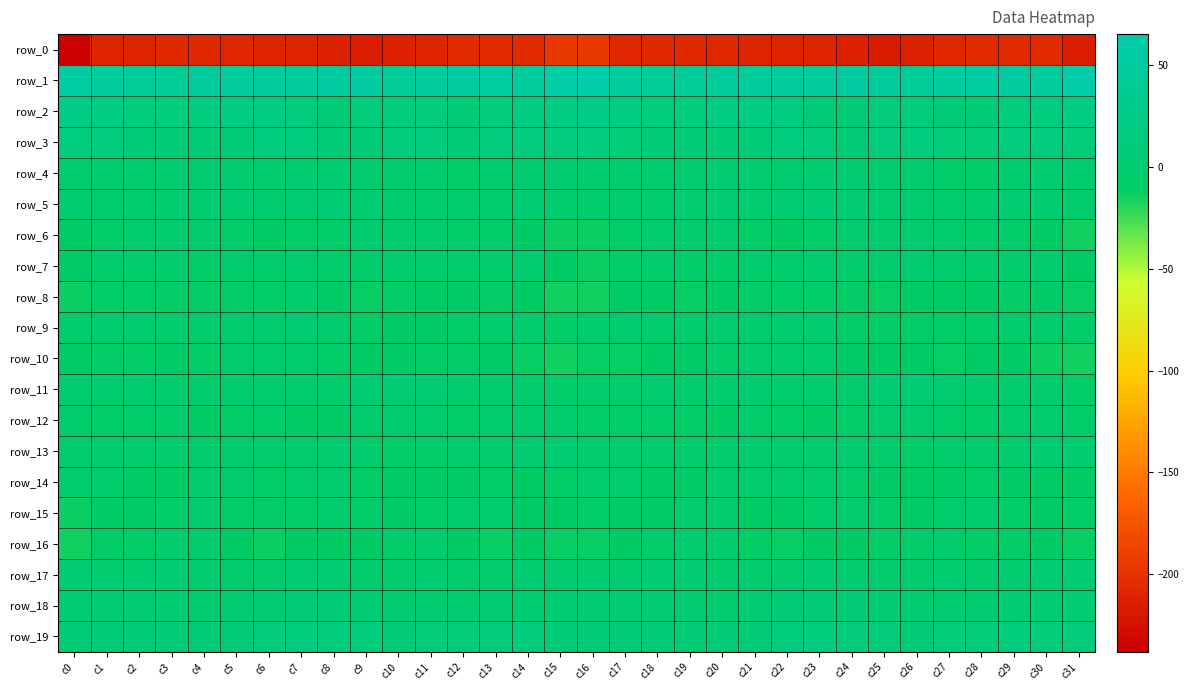

Is it true that row_6 equals -7.5 at c24?

False